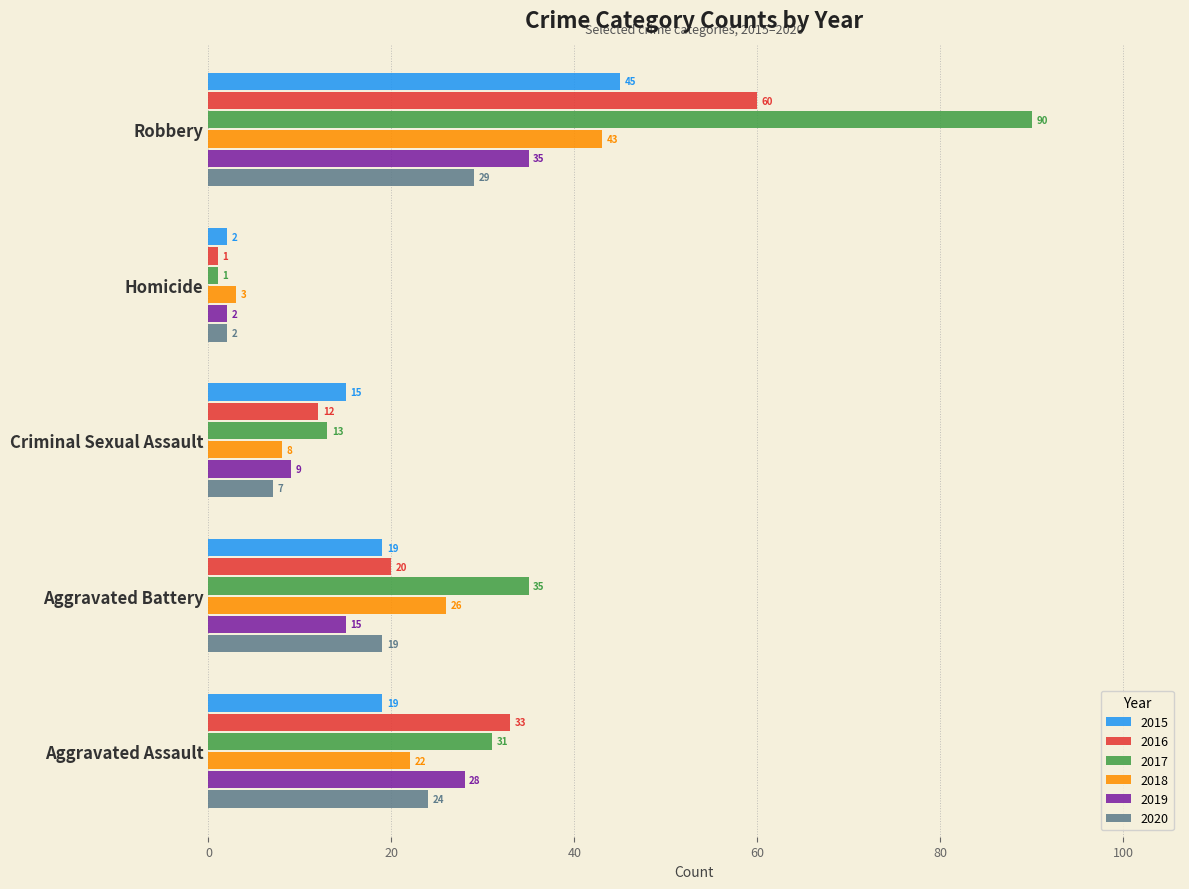

What is the maximum value shown in the chart?

90